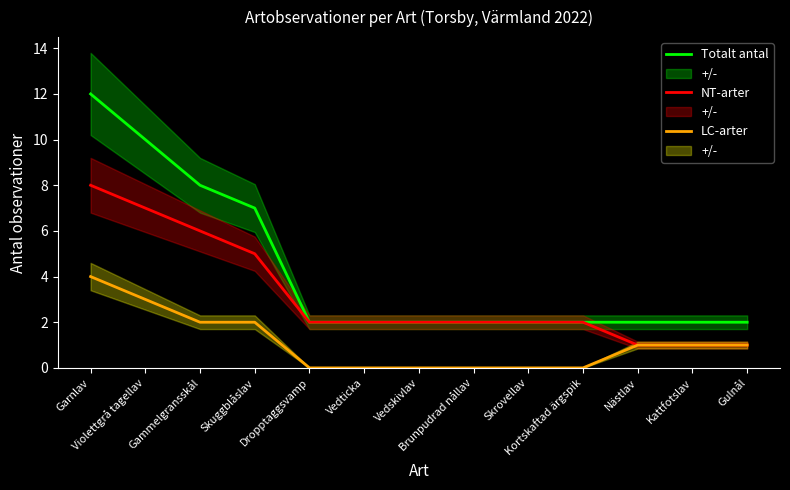

Which has a higher value, Brunpudrad nållav or Skuggblåslav?

Skuggblåslav